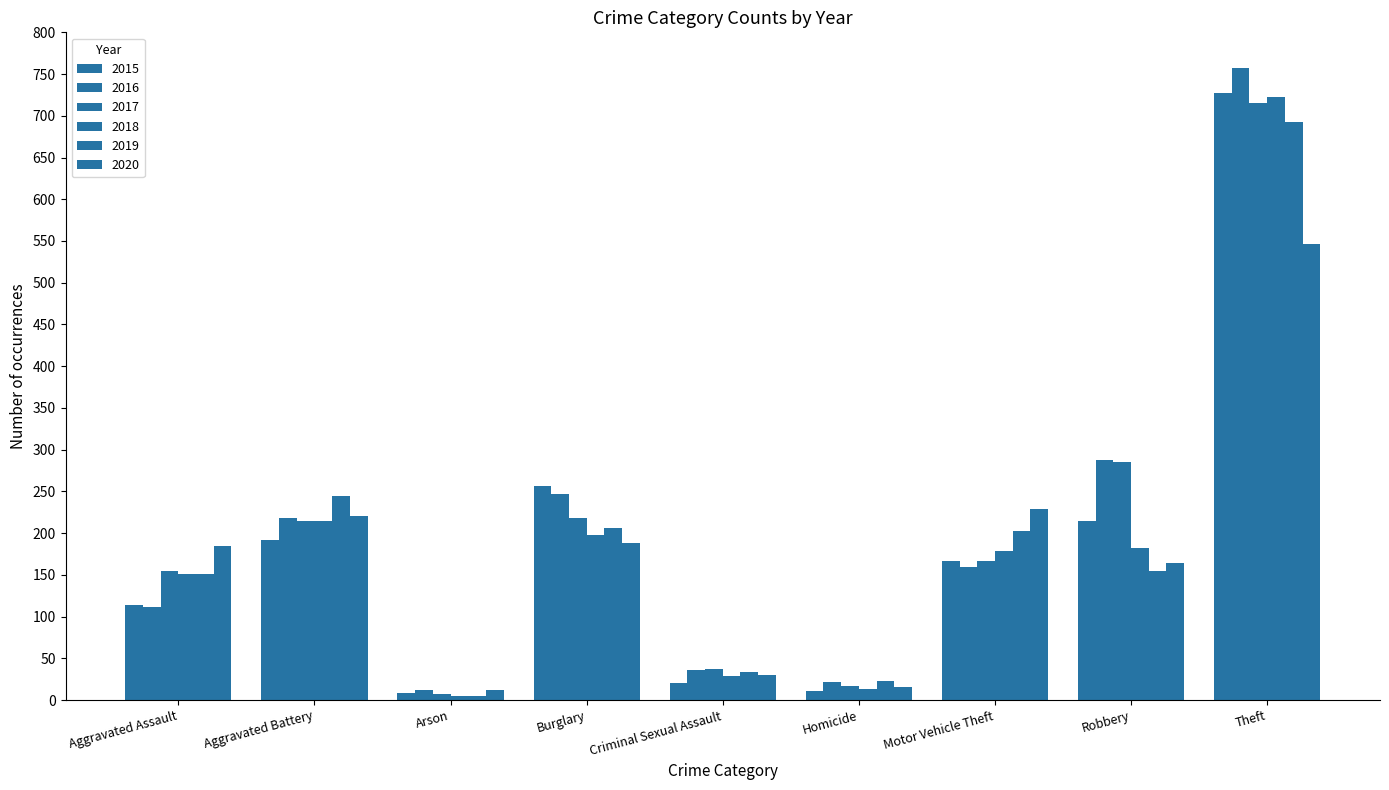

Which category has the lowest value across all series?

Arson